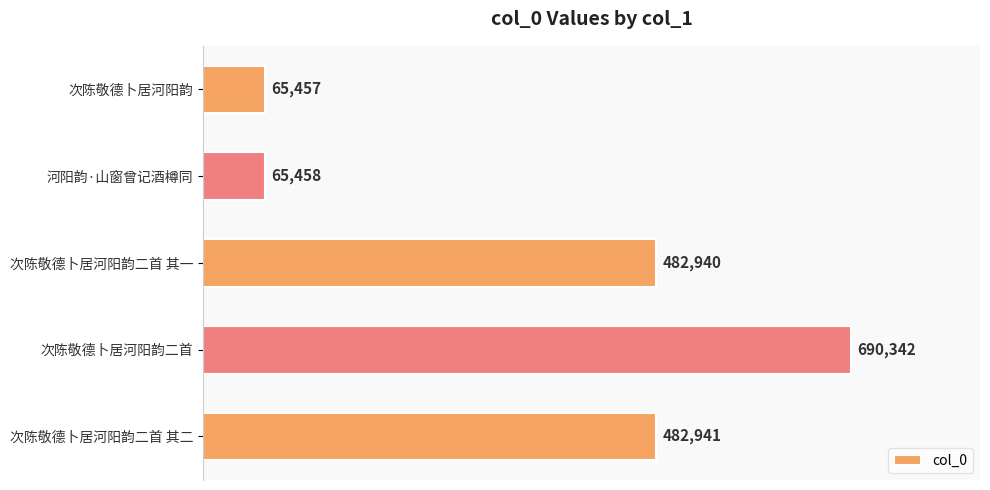

How many values are below 482940?

2